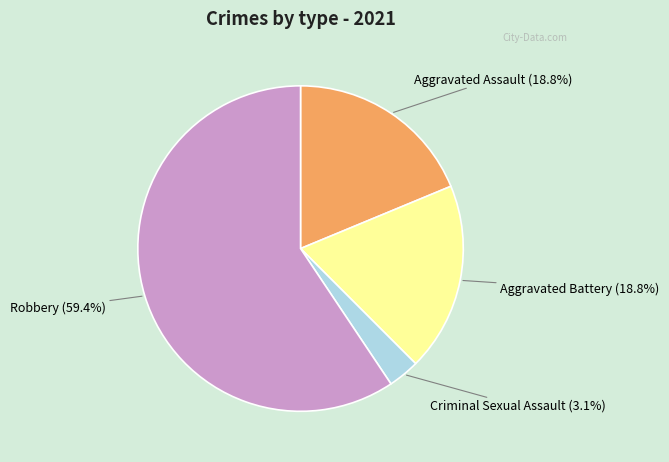

Is there a majority slice in this chart?

Yes